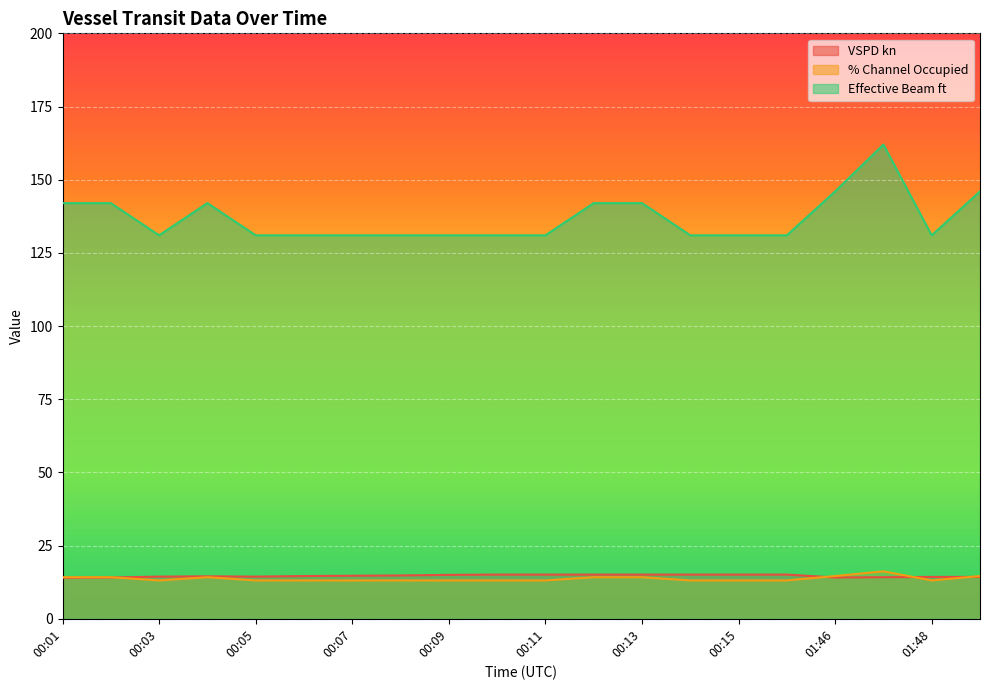

At which category is the sum across all series the highest?

01:47